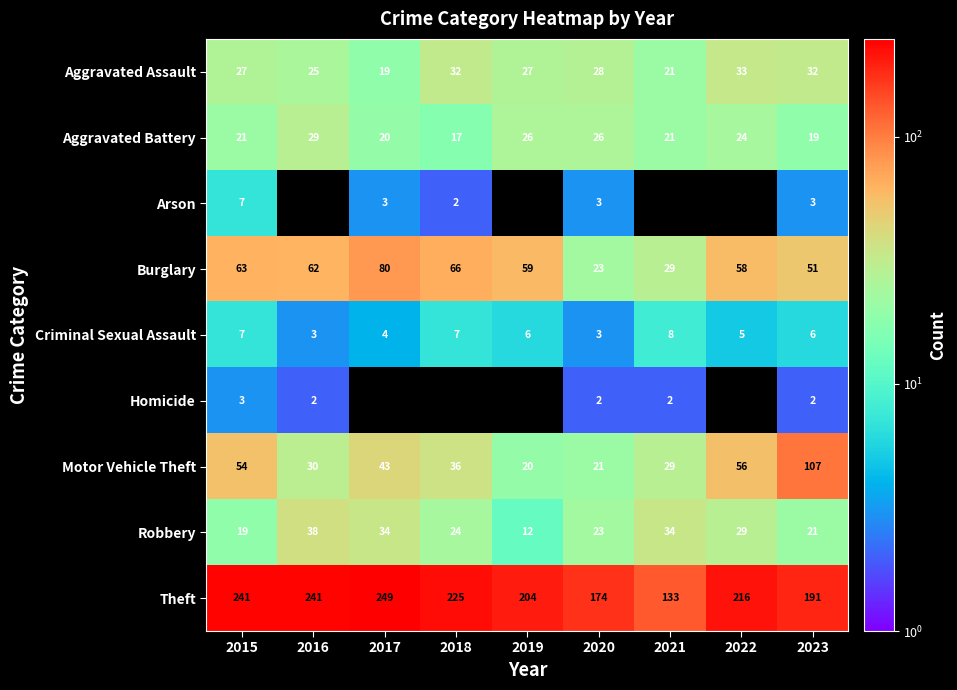

Is the value of Robbery at 2021 greater than the value of Arson at 2023?

Yes